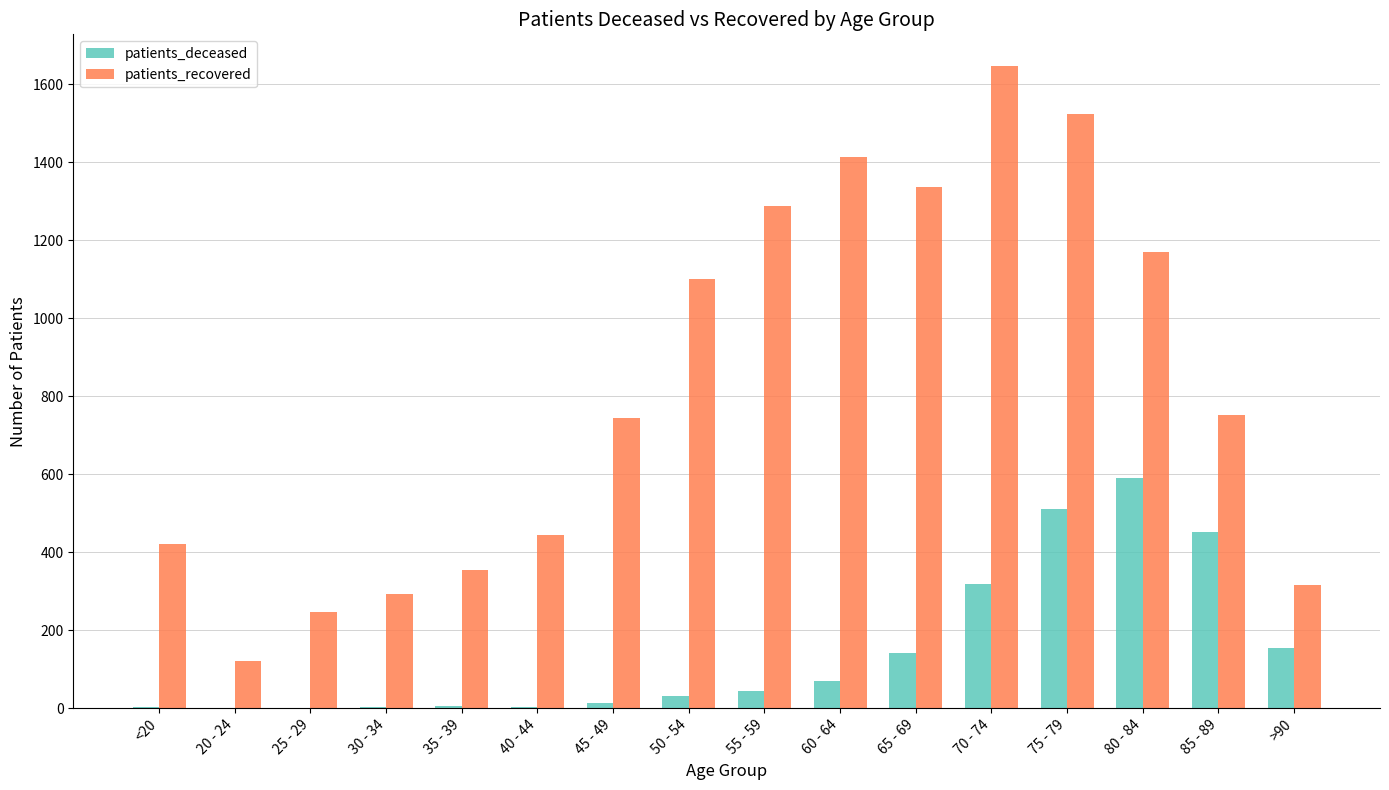

What is the sum of all patients_deceased values?

2338